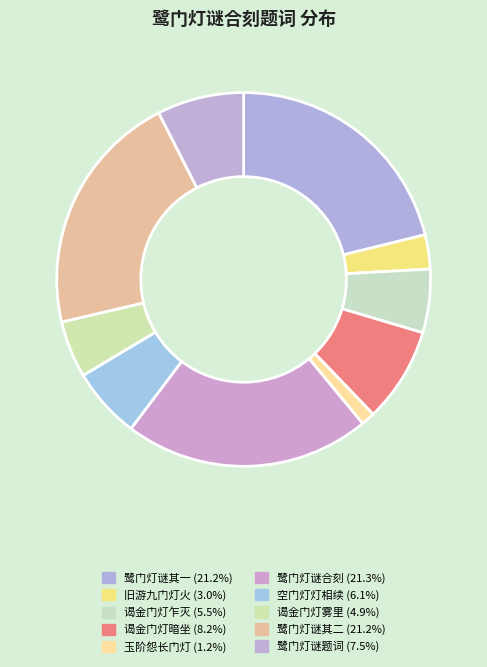

Rank the categories by value from lowest to highest.

玉阶怨·长门灯下泪, 旧游·九门灯火夜交光, 谒金门·灯雾里, 谒金门·灯乍灭, 空门·灯灯相续古犹今, 鹭门灯谜合刻题词, 谒金门·灯暗坐, 鹭门灯谜合刻题词 其一, 鹭门灯谜合刻题词 其二, 鹭门灯谜合刻题词